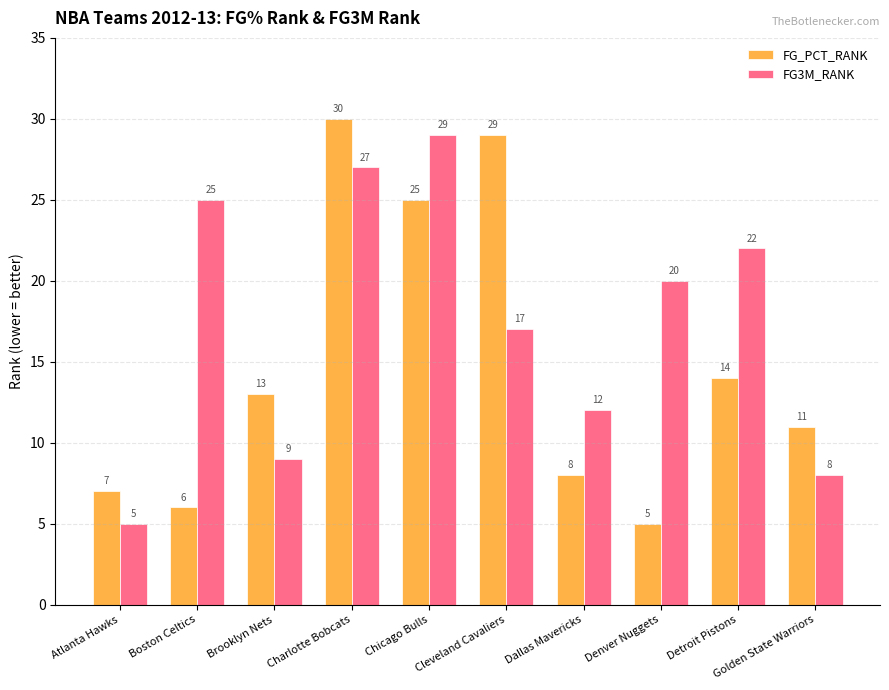

How many bars are there in each group?

2